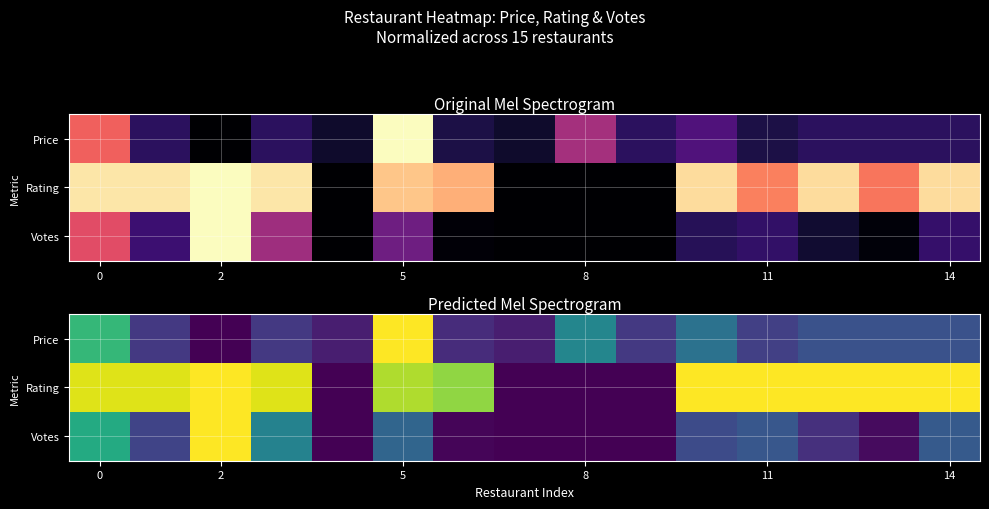

What is the sum of all Votes values?

3.5